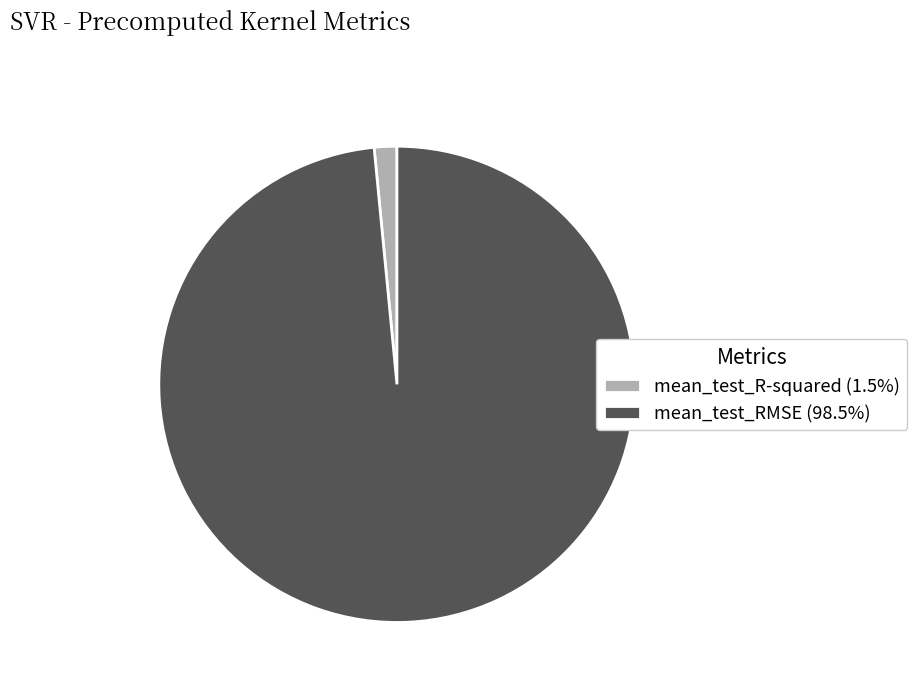

Between mean_test_RMSE and mean_test_R-squared, which is larger?

mean_test_RMSE